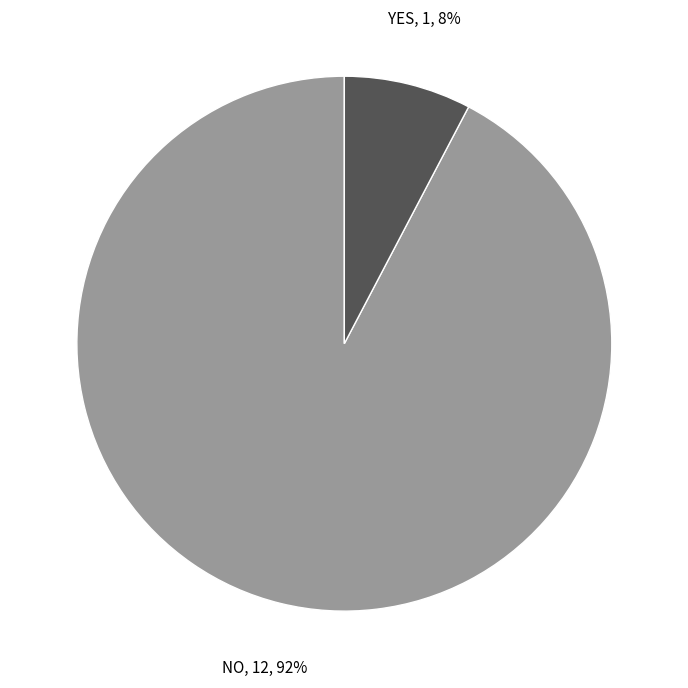

Do NO and YES together represent more than half of the pie?

Yes